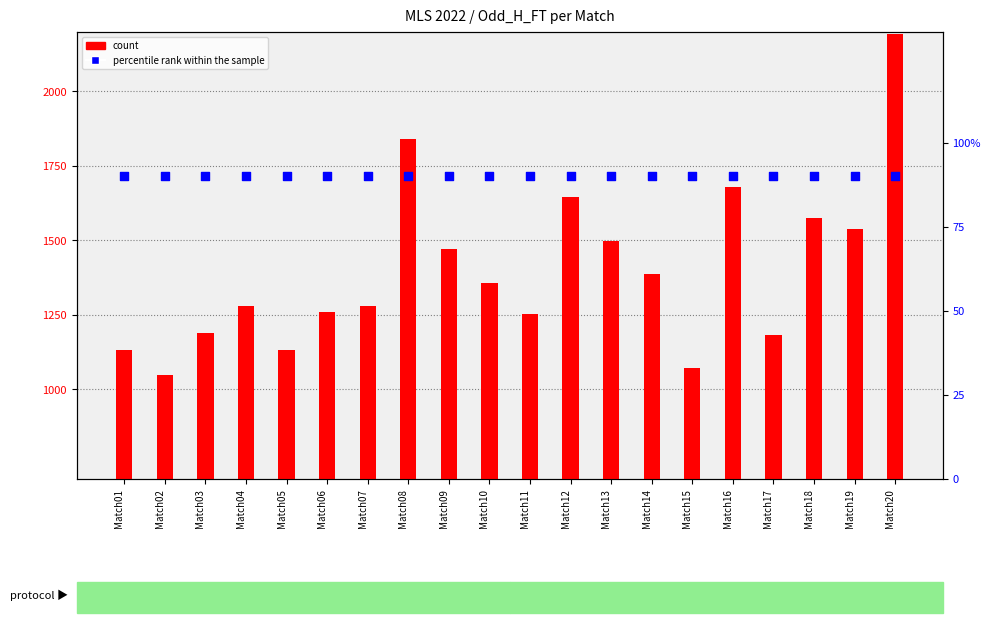

Which series has the largest total across all categories?

count